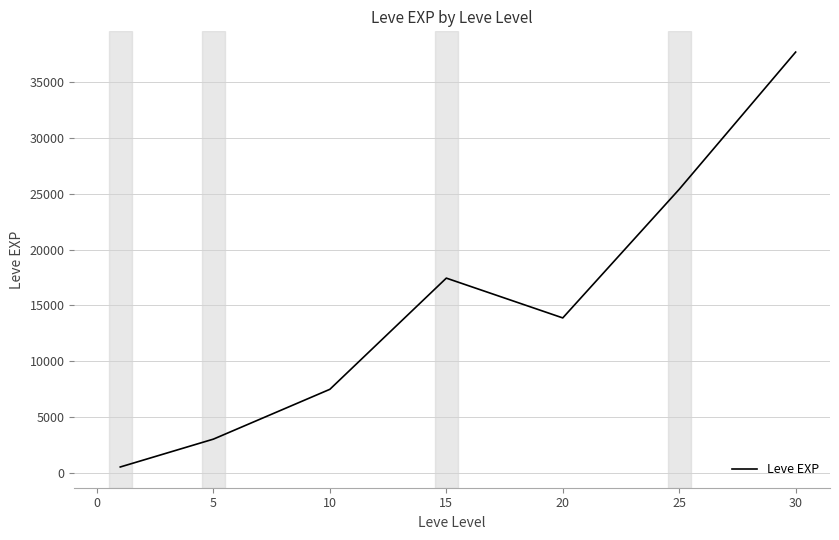

What is the sum of all values?

105440.2